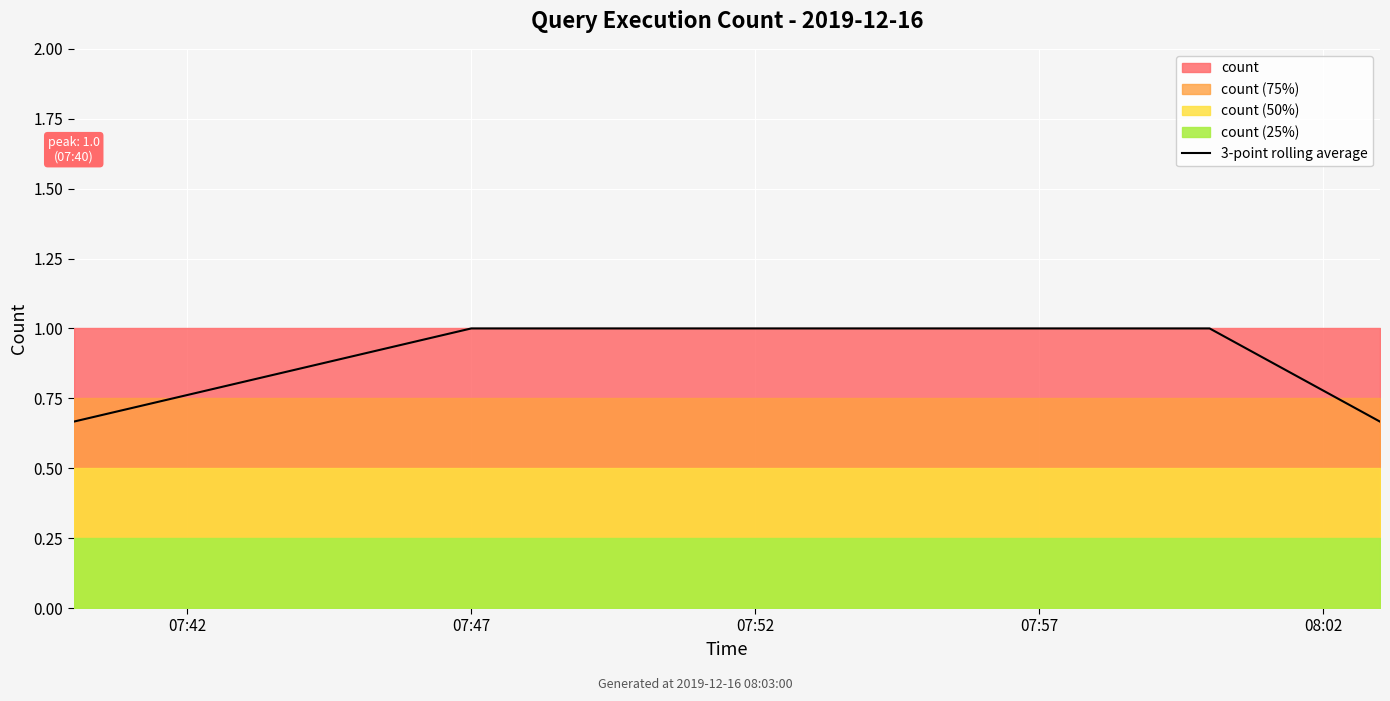

What is the average value?

0.9